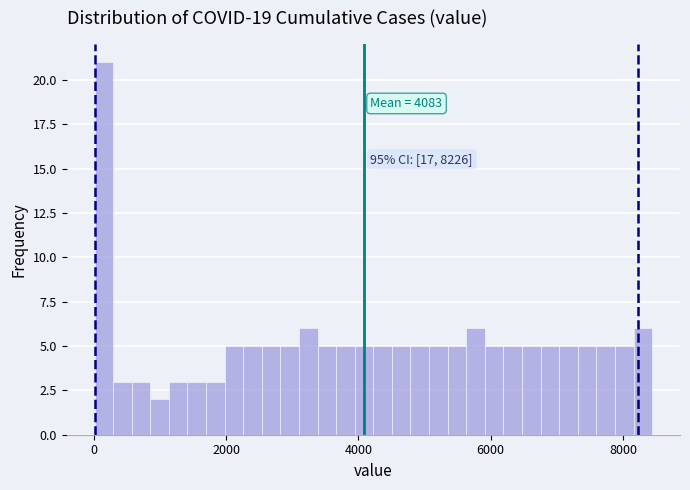

Around what value on the x-axis is the tallest bar? Give the approximate position of its centre, as read against the axis.

200